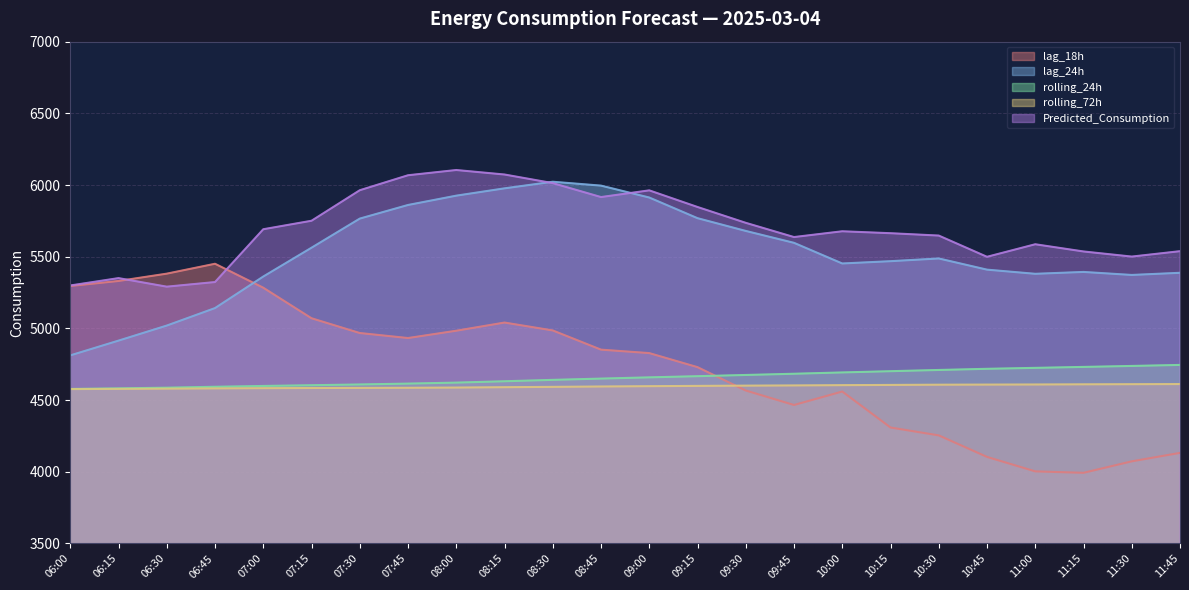

What is the spread (max minus min) of values at 07:30?

1378.6